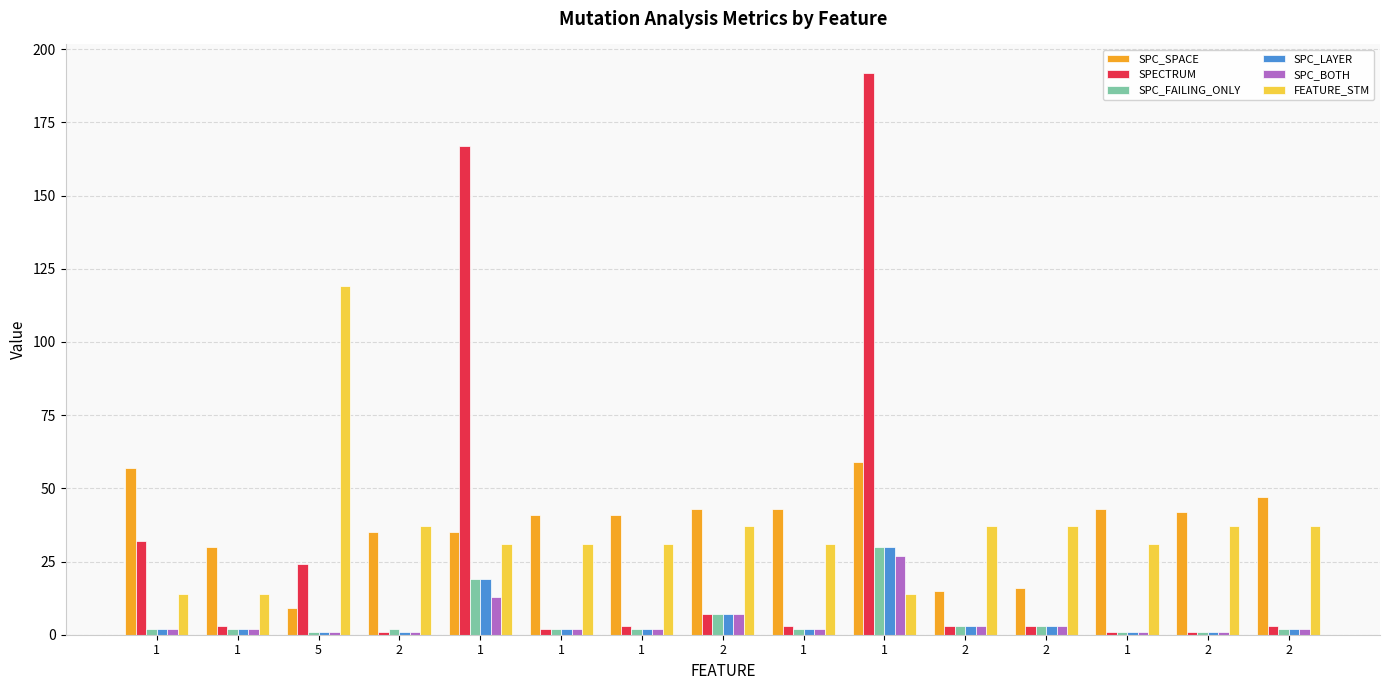

Rank the categories by SPC_LAYER value from lowest to highest.

5, 2, 1, 2, 1, 1, 1, 1, 1, 2, 2, 2, 2, 1, 1